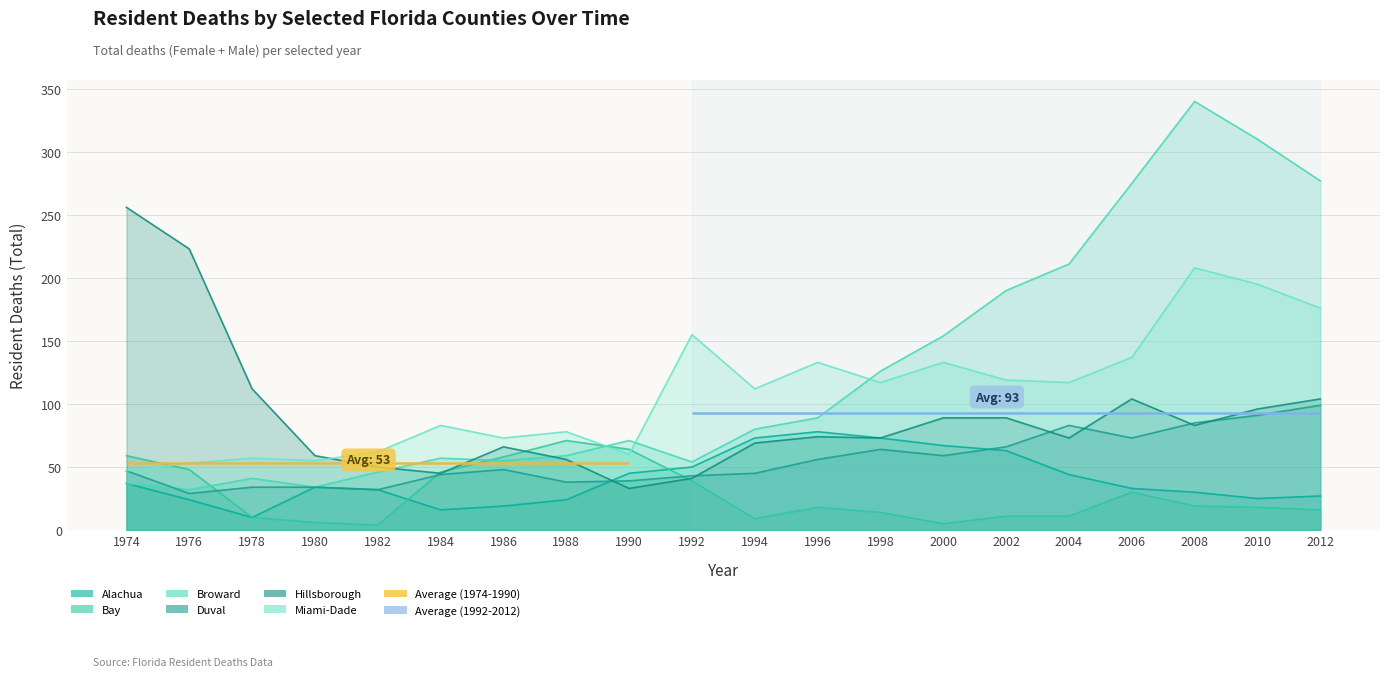

What is the spread (max minus min) of values at 1982?

58